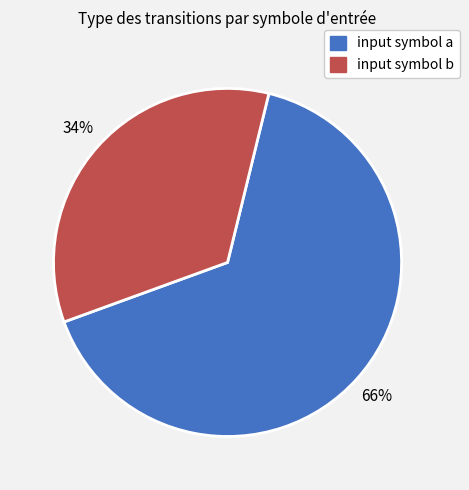

To the nearest percent, what portion does input symbol a represent?

66%